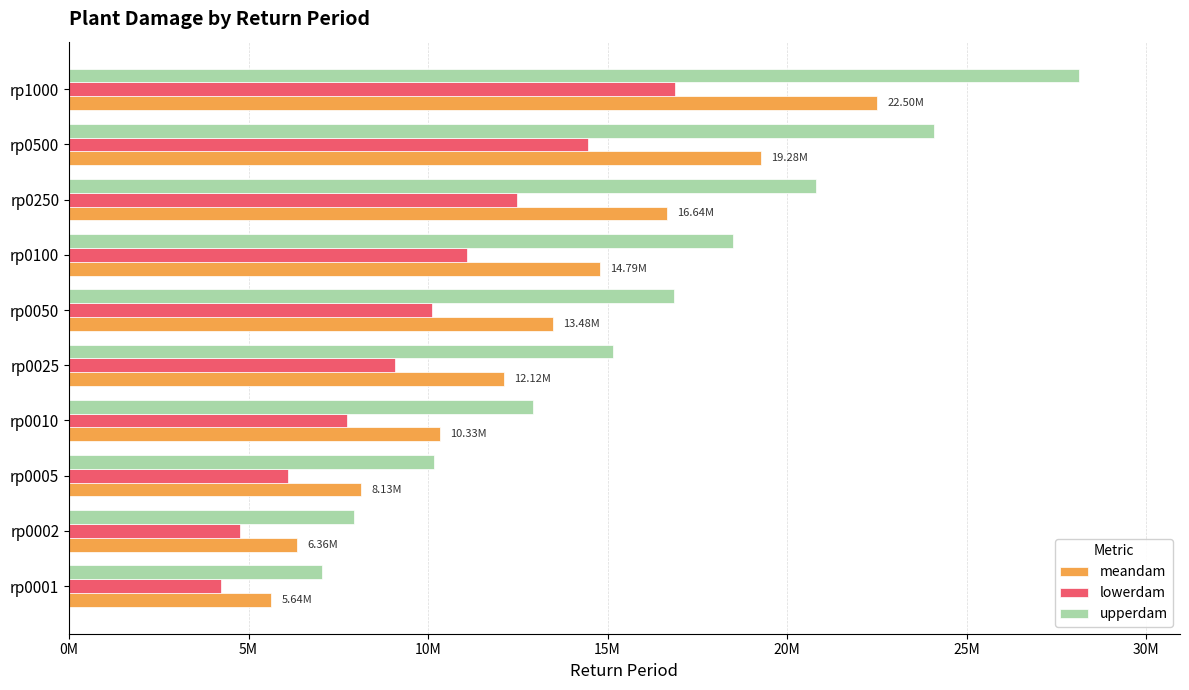

What are all the series names shown in the legend?

meandam, lowerdam, upperdam